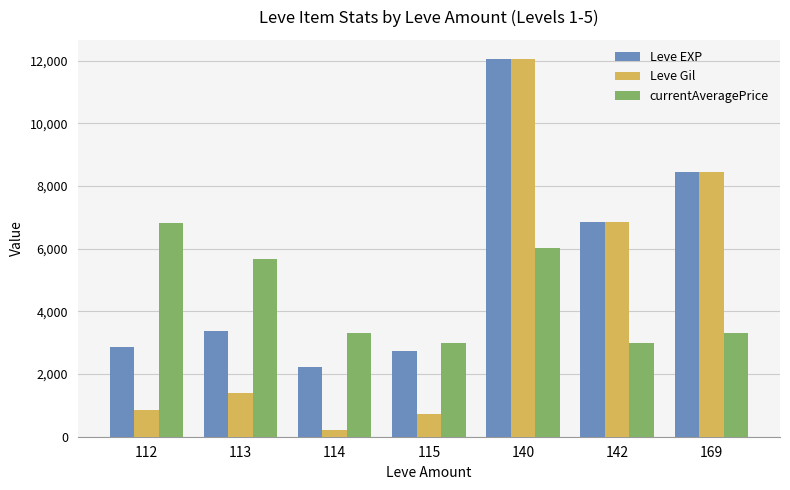

What is the average value of the Leve EXP series?

5507